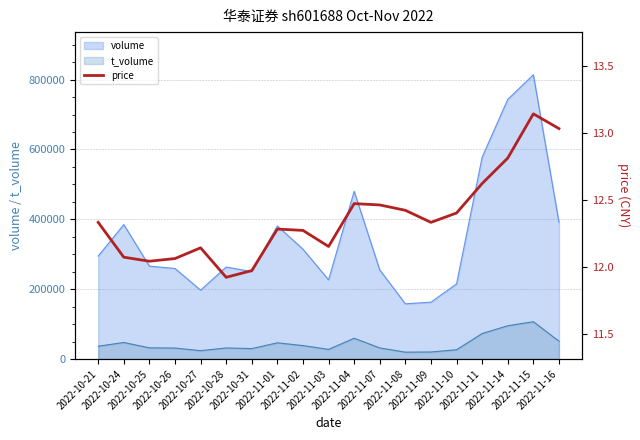

True or false: volume and t_volume intersect in this chart.

False